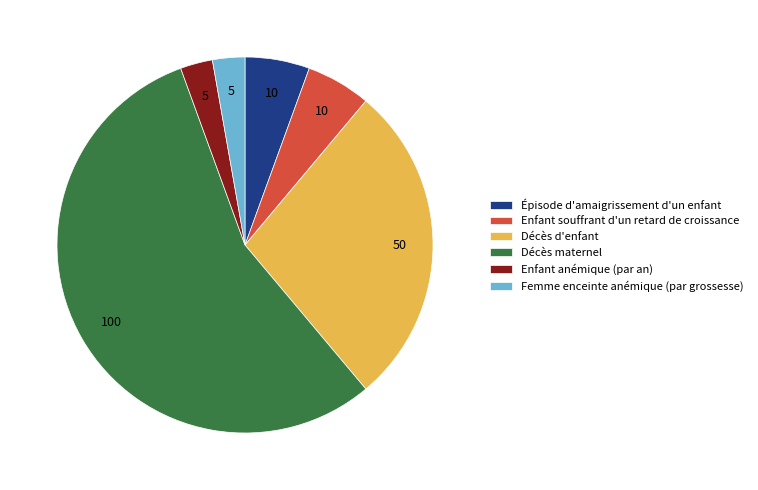

Does any single category account for the majority?

Yes